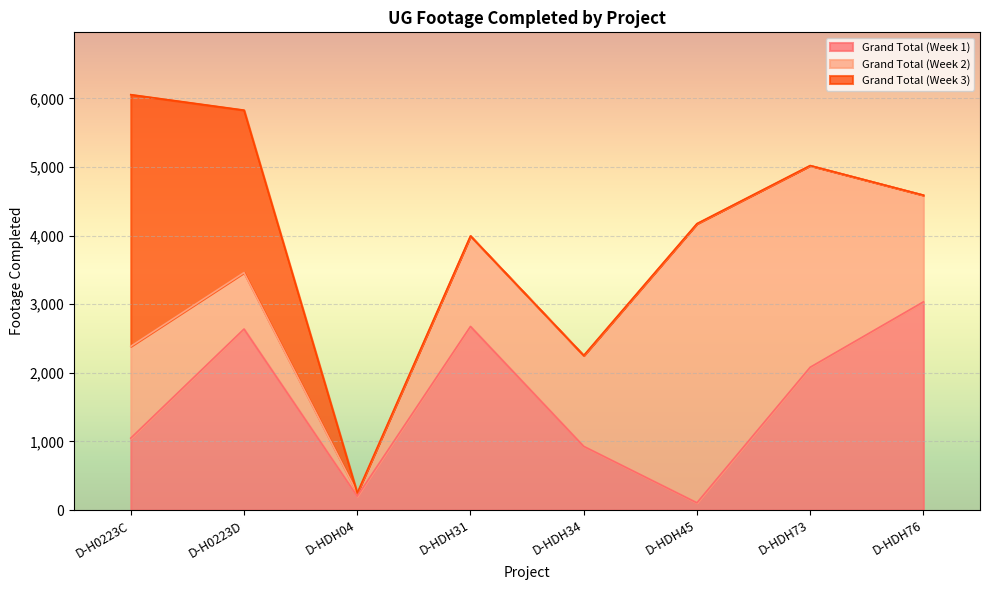

Which series changed the most between D-H0223D and D-HDH76?

Grand Total (Week 3)